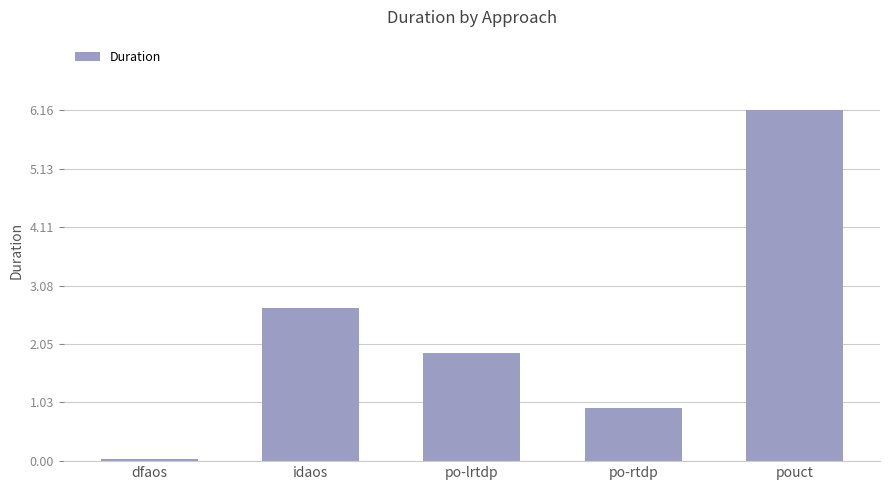

What is the difference between the maximum and minimum values?

6.1